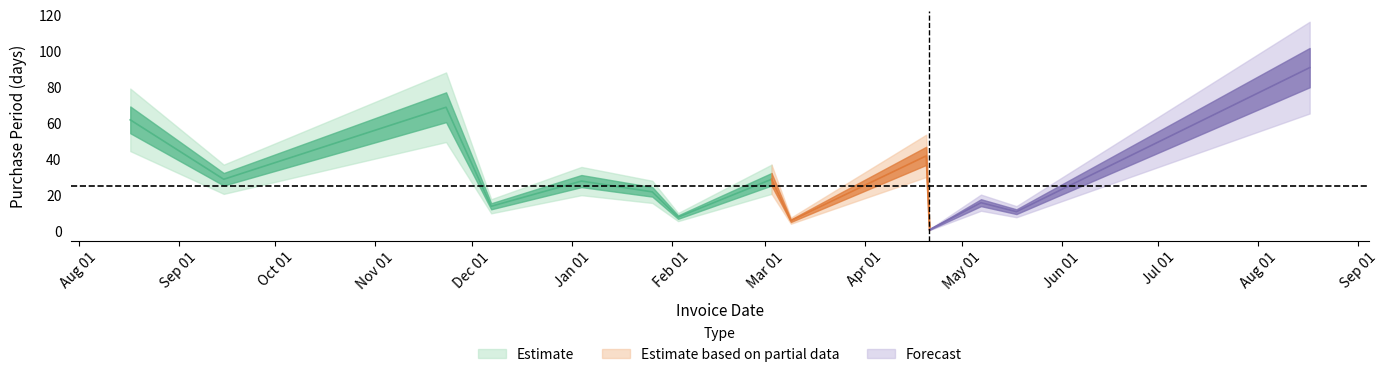

What is the value of the 11th point from the left?

1